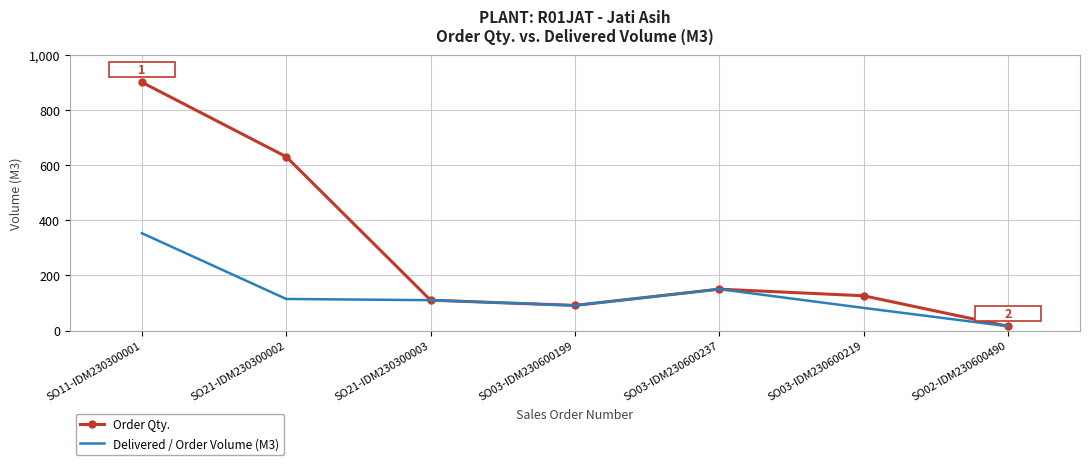

At which category is the sum across all series the highest?

SO11-IDM230300001